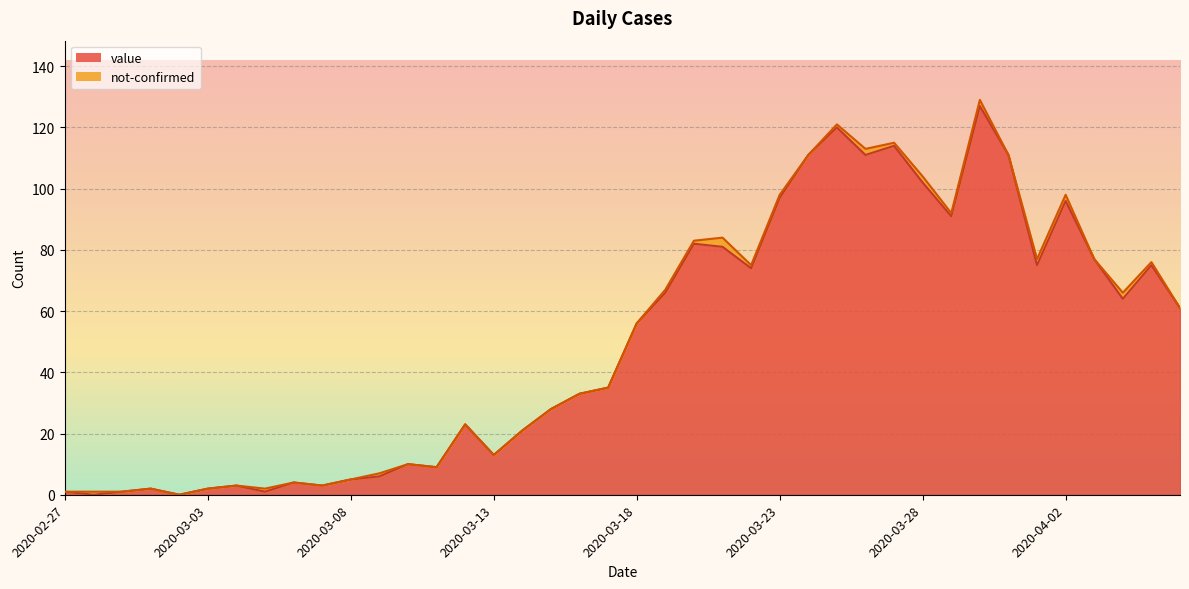

What is the sum of the values at 2020-03-26 and 2020-03-05?

112